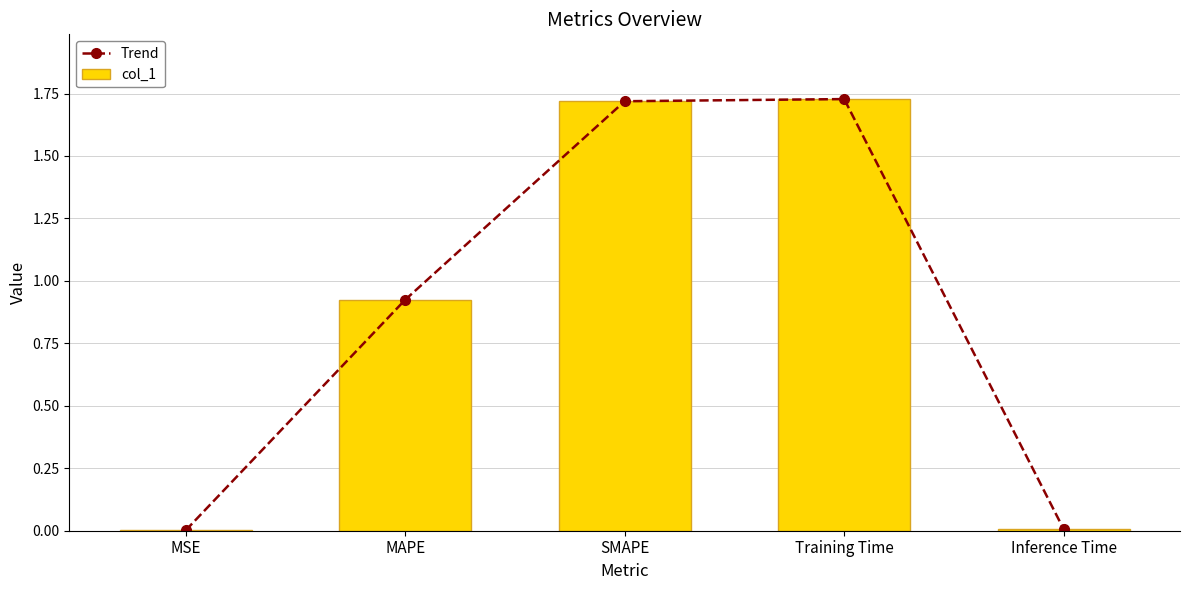

True or false: Trend has a value of 0.0 at MSE.

True